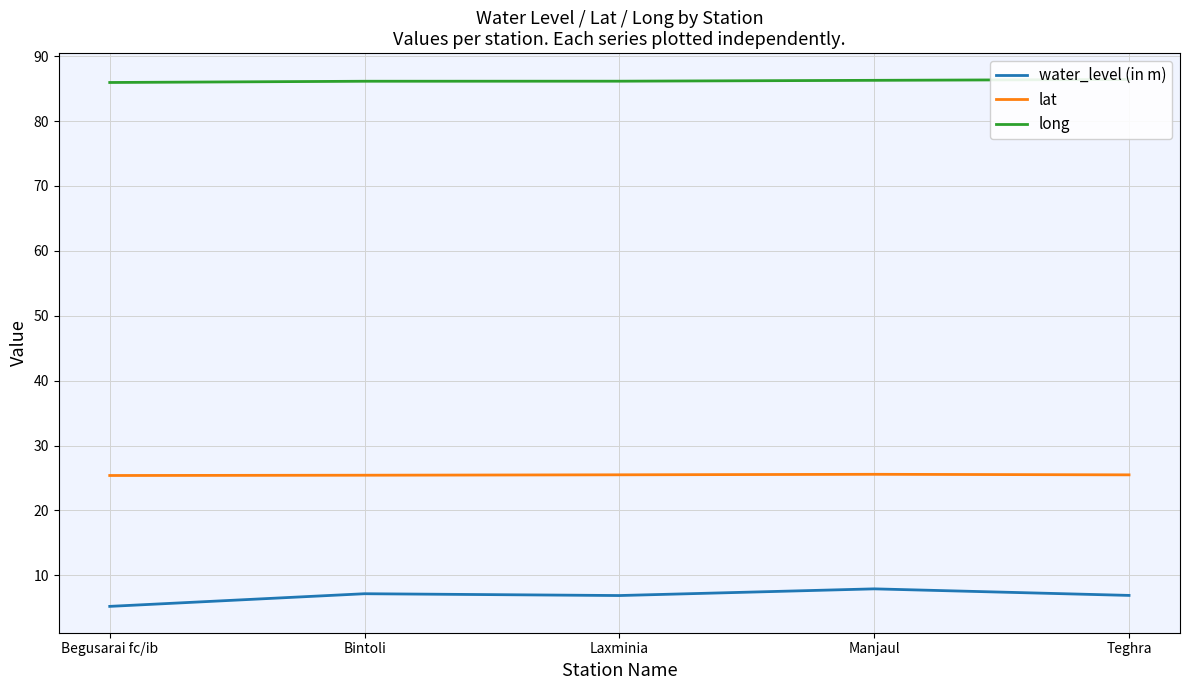

True or false: long has more than 2 interior local peaks.

False